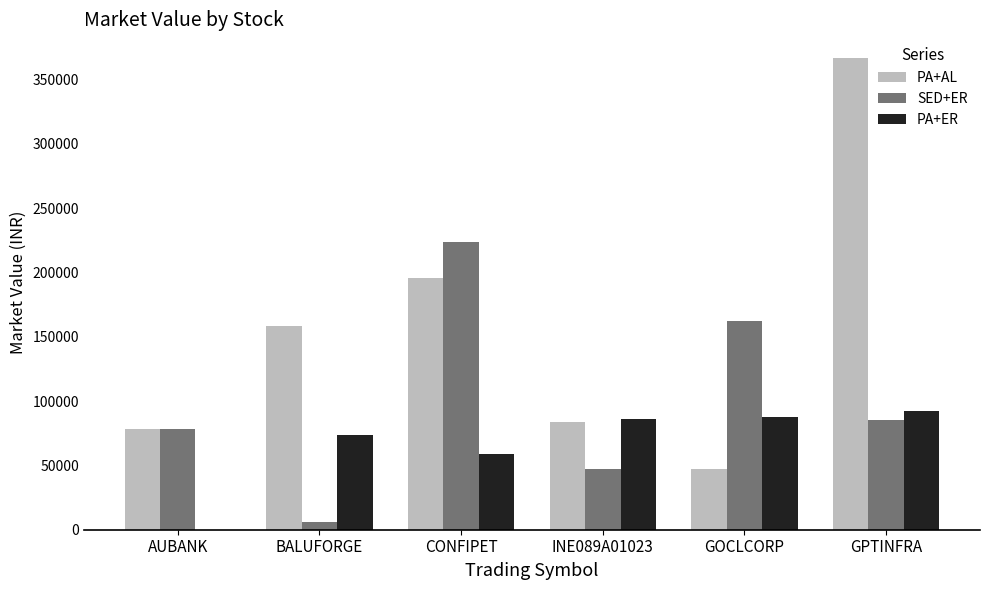

Which series has the largest total across all categories?

PA+AL